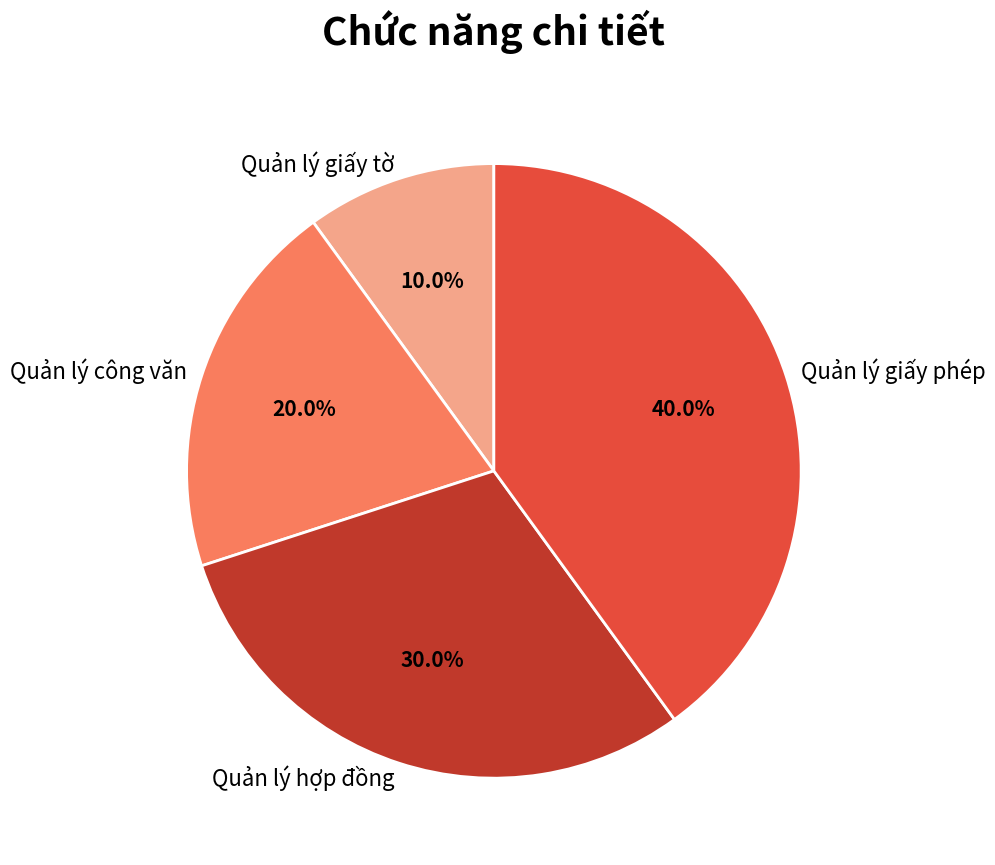

What is the ratio of the value at Quản lý giấy phép to the value at Quản lý công văn?

2.0